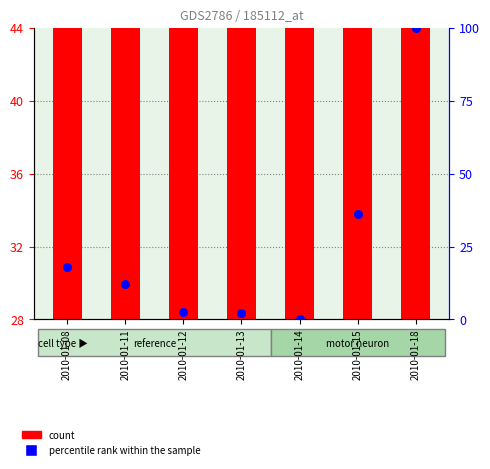

At which category is the sum across all series the highest?

2010-01-18